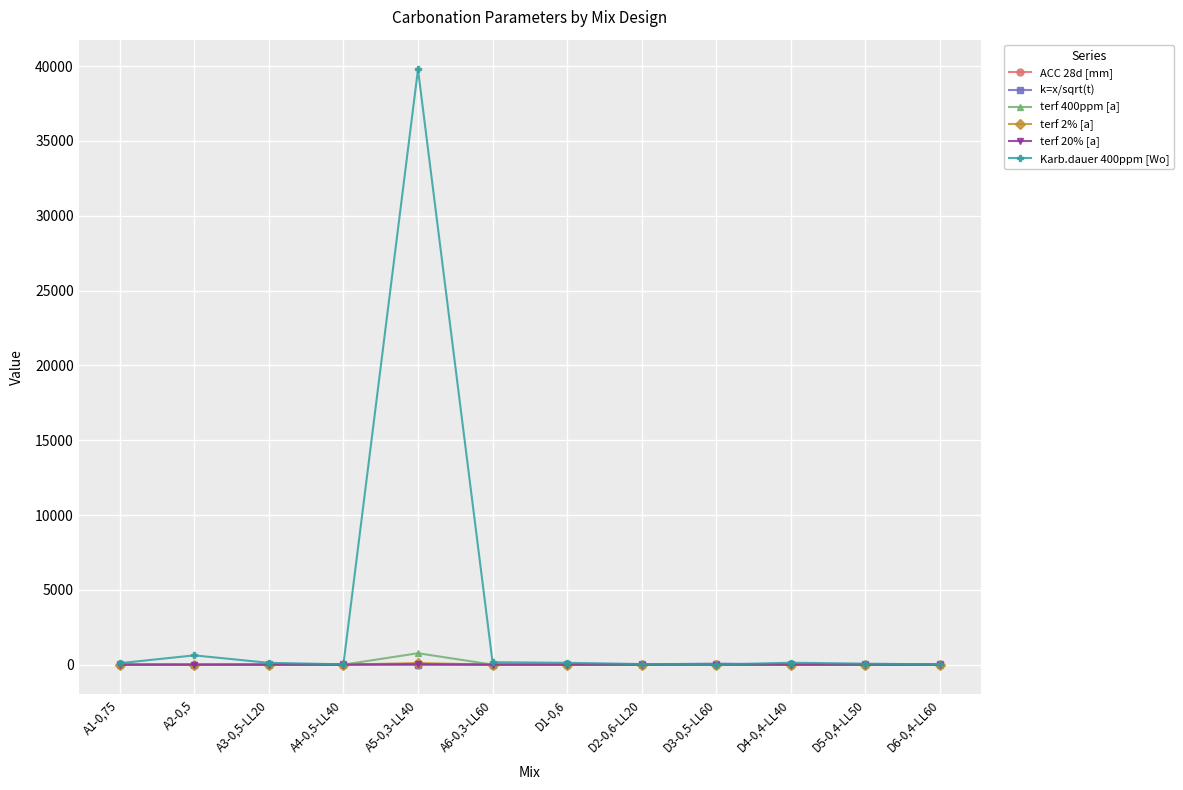

True or false: terf 400ppm [a] has more than 0 interior local peaks.

True